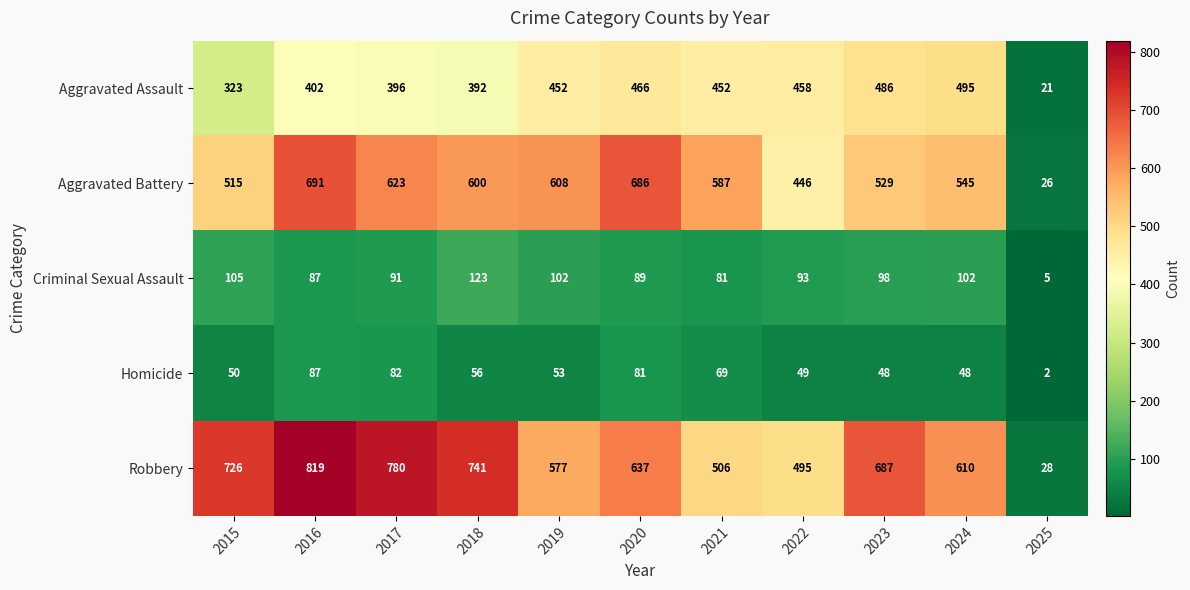

Rank the series by their maximum value, from highest to lowest.

Robbery, Aggravated Battery, Aggravated Assault, Criminal Sexual Assault, Homicide